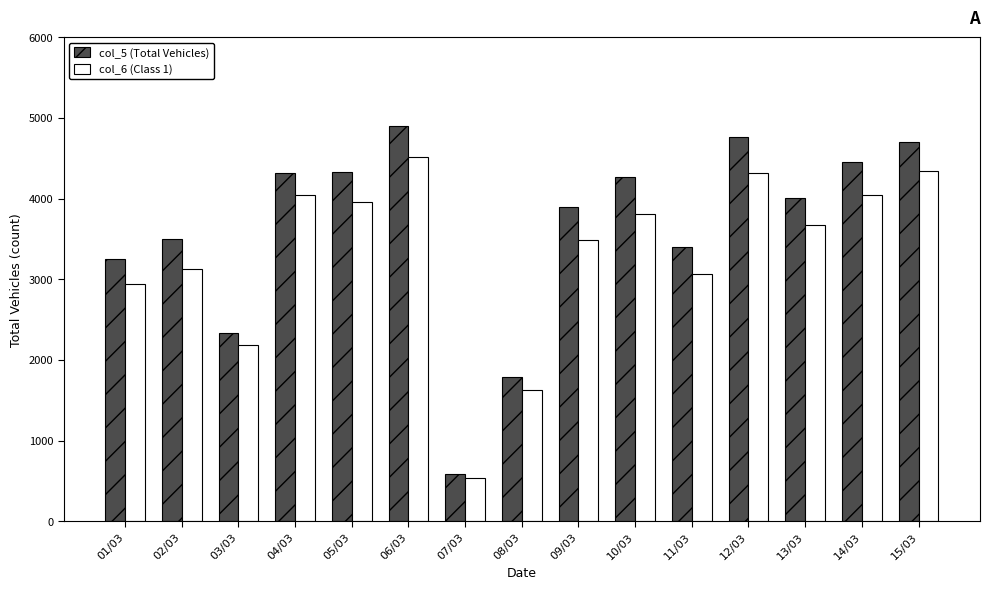

Rank the series at 13/03 from lowest to highest value.

col_6 (Class 1), col_5 (Total Vehicles)